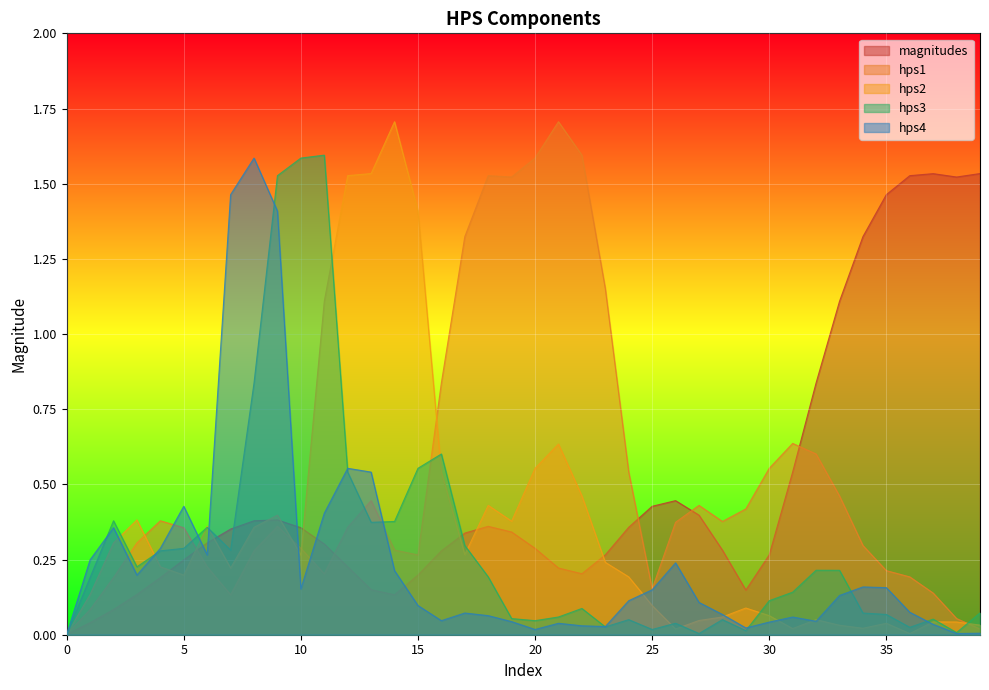

What is the maximum value for hps4?

1.6